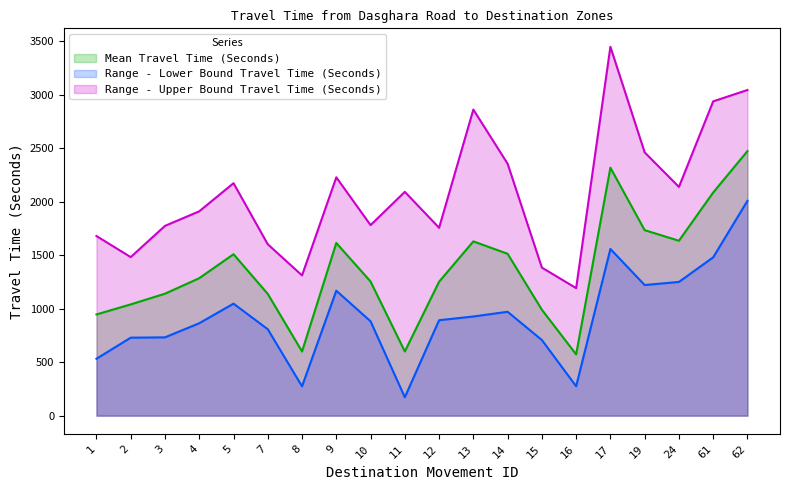

What is the spread (max minus min) of values at 5?

1126